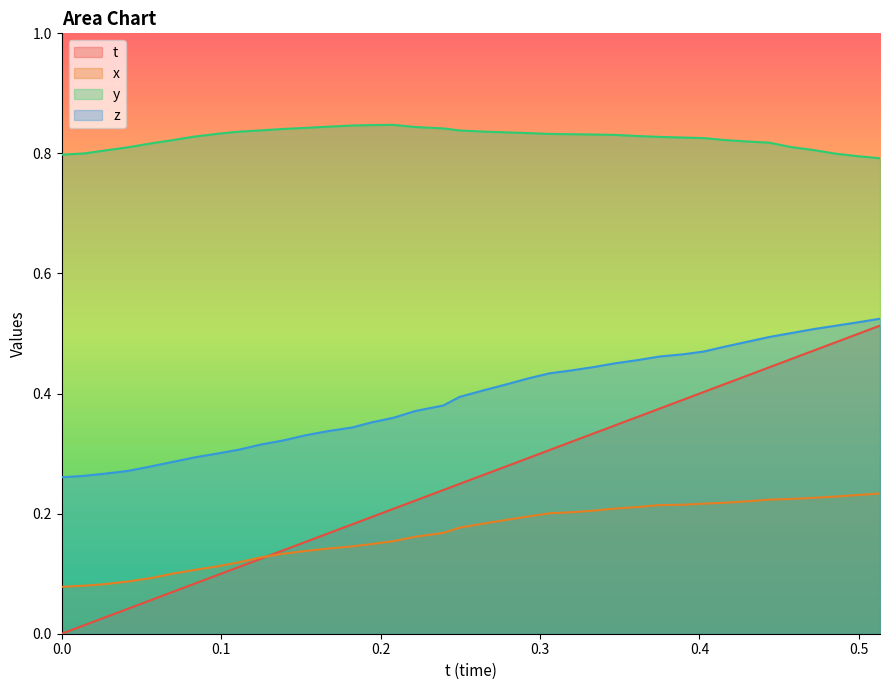

Which series has the widest spread of values?

t